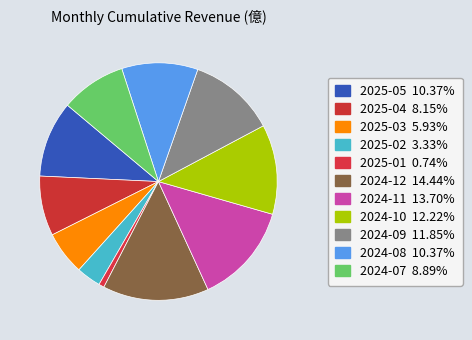

What percentage is NOT represented by 2025-02?

96.7%